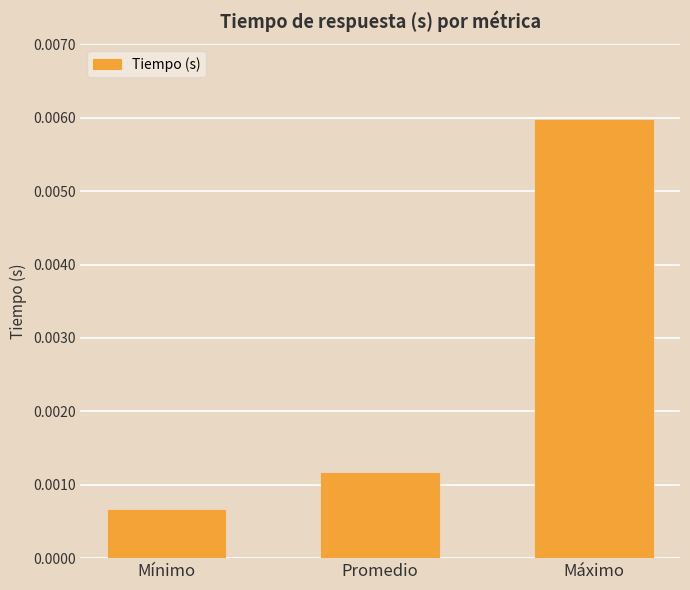

Between Mínimo and Máximo, which is larger?

Máximo